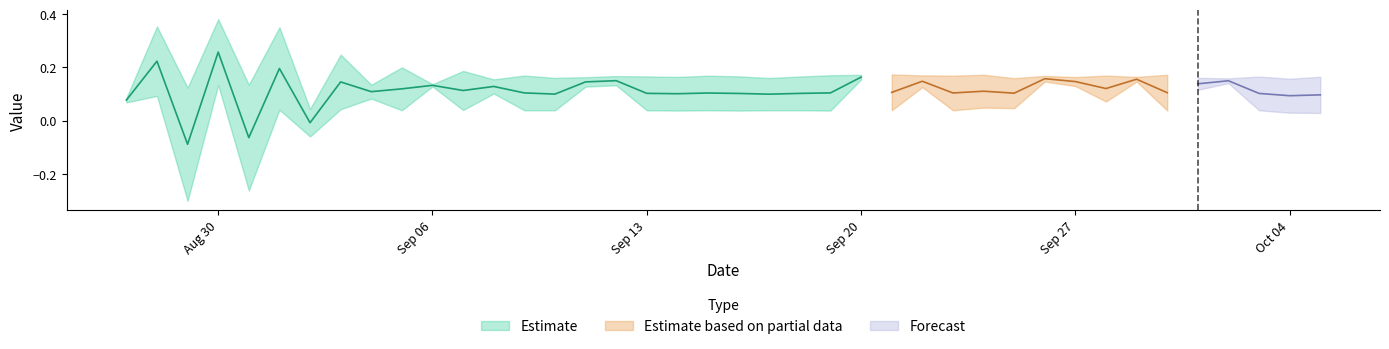

Rank the categories by expectations value from lowest to highest.

39, 38, 18, 20, 23, 34, 9, 13, 14, 17, 19, 21, 22, 25, 27, 37, 11, 5, 7, 6, 29, 28, 32, 0, 1, 12, 35, 2, 26, 15, 31, 16, 3, 4, 8, 10, 36, 30, 33, 24